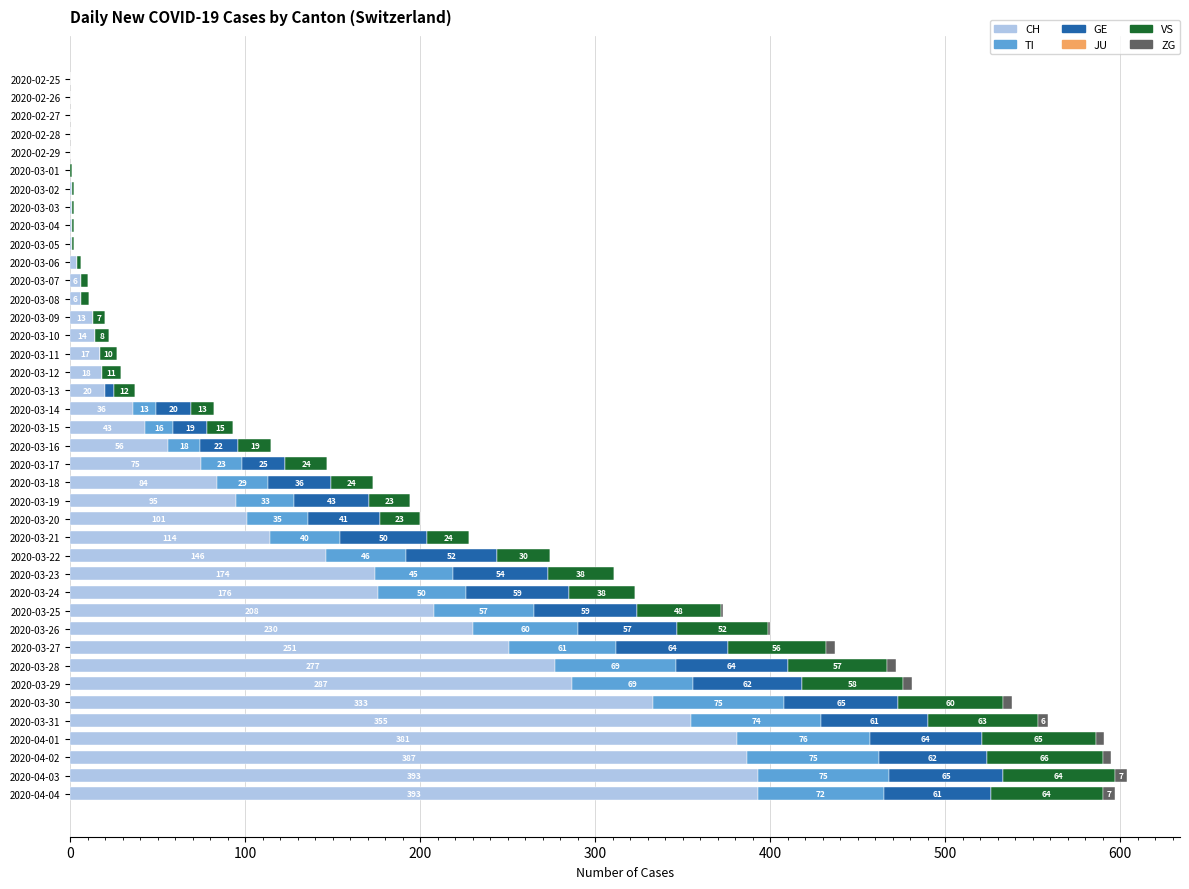

How many series are shown in this chart?

5